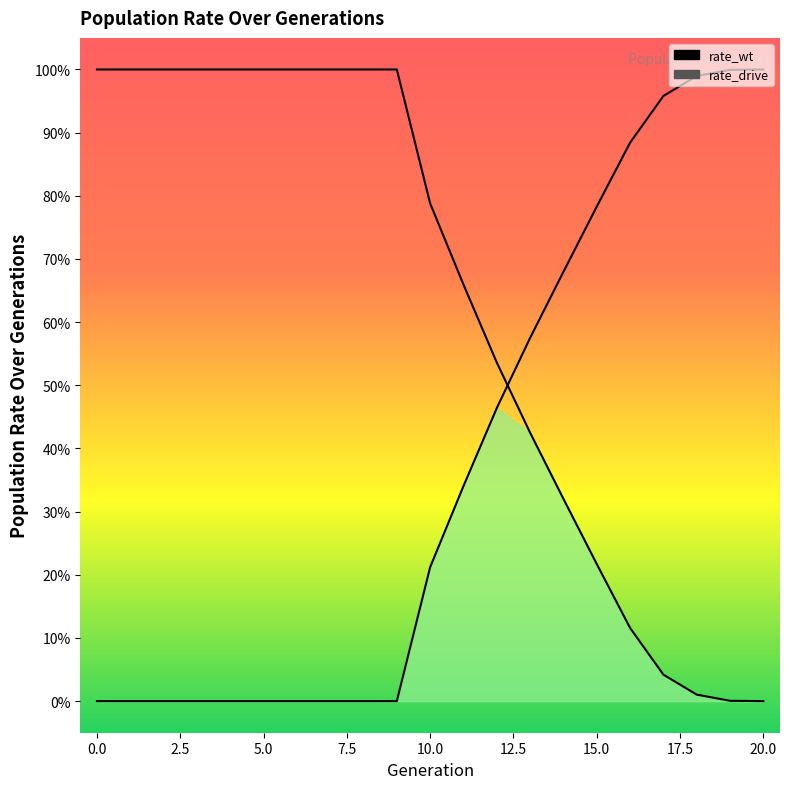

How many intersections are there between rate_drive and rate_wt?

1